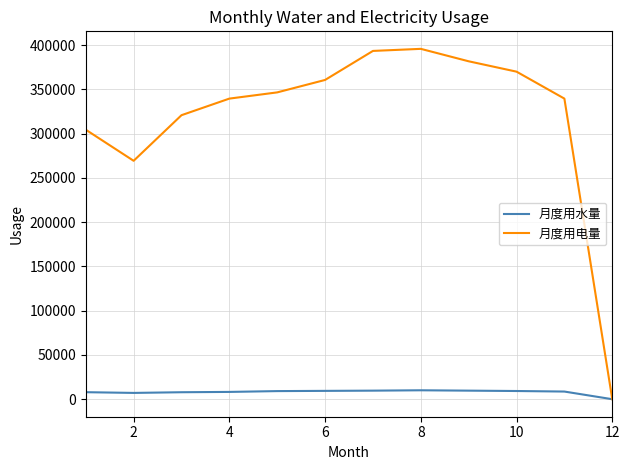

What is the maximum value for 月度用电量?

395783.0